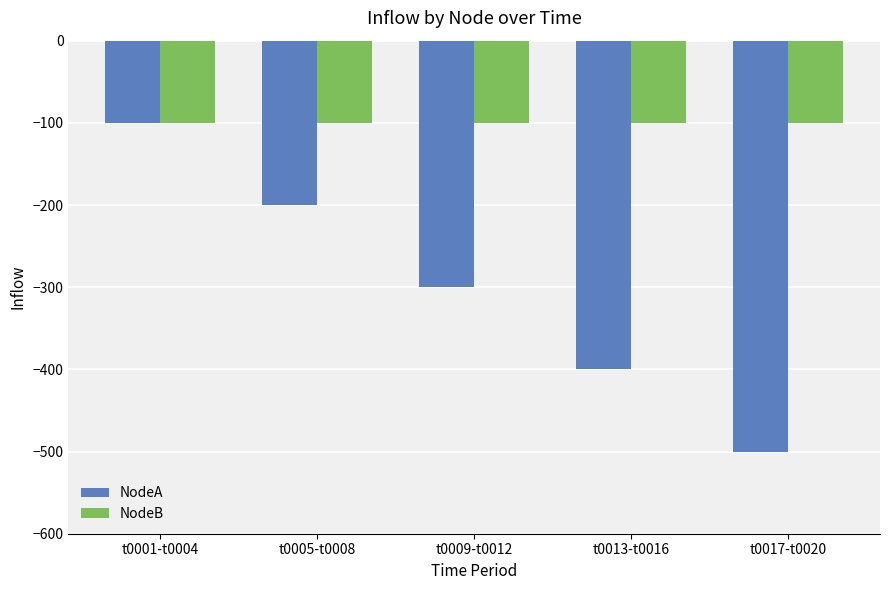

Between t0005-t0008 and t0017-t0020, which series saw the biggest shift?

NodeA